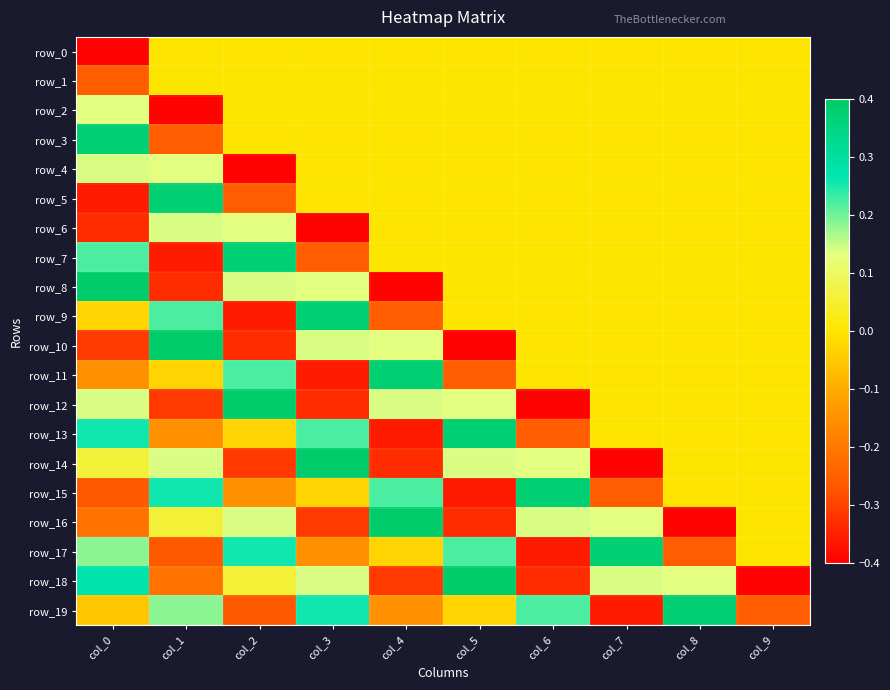

At which label does row_15 reach its peak?

col_6